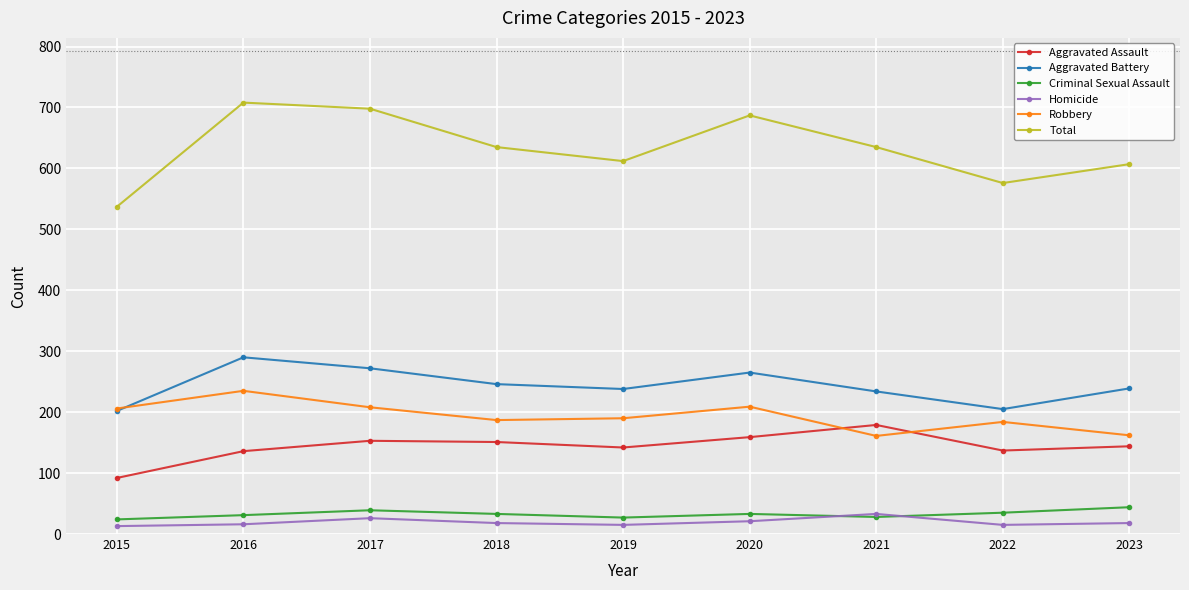

How many series are shown in this chart?

6